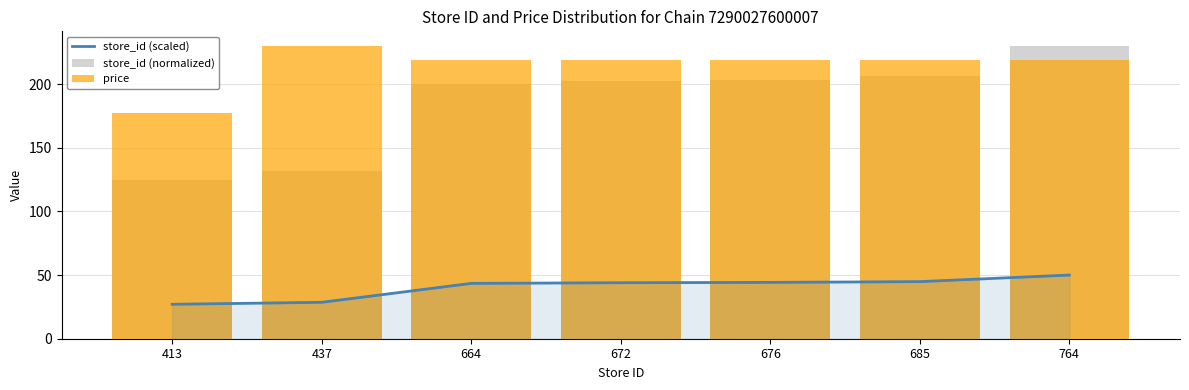

Reading right to left, what are all the values shown in this chart?

store_id (scaled): 50.0	44.8	44.2	44.0	43.5	28.6	27.0
store_id (normalized): 229.9	206.1	203.4	202.2	199.8	131.5	124.3
price: 219.0	219.0	219.0	219.0	219.0	229.9	177.0